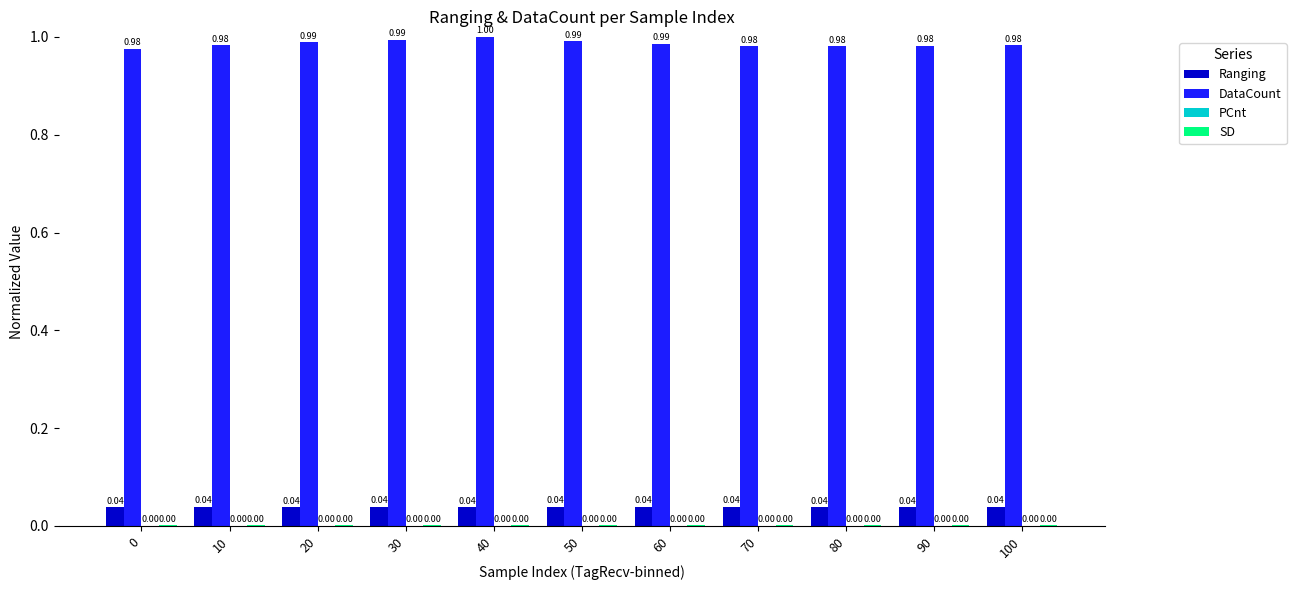

What is the sum of the Ranging values at 60 and 100?

0.1